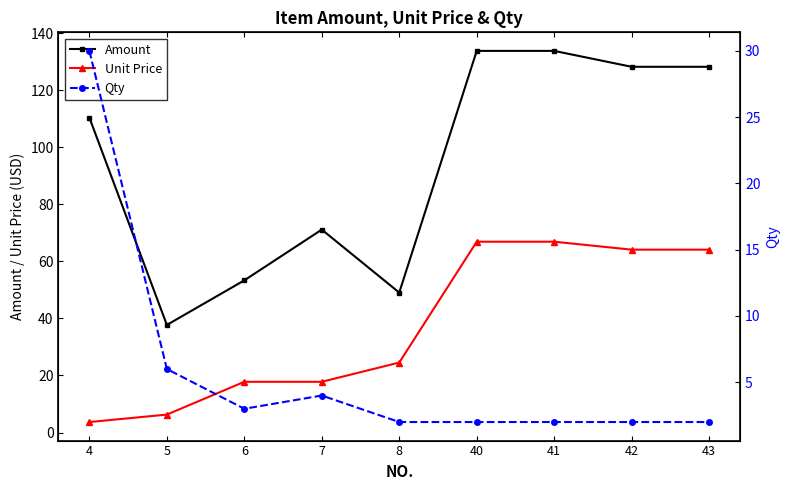

Which series has the largest range (max minus min)?

Amount